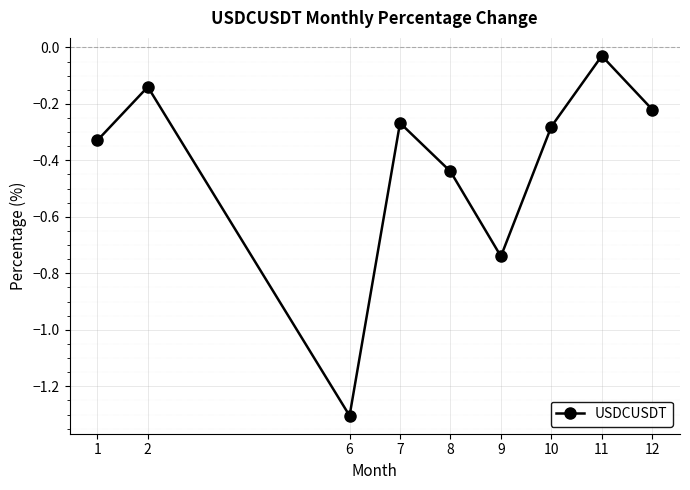

Is this an area chart (filled region under the line)?

No